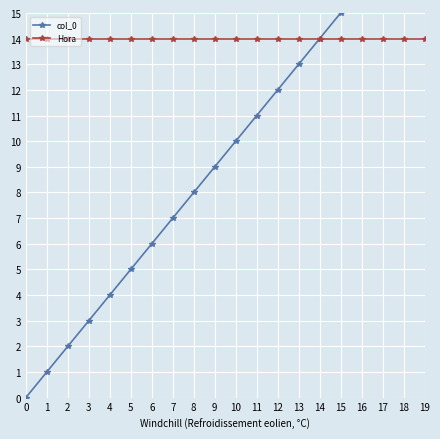

The value of Hora at 3 is 22. True or false?

False